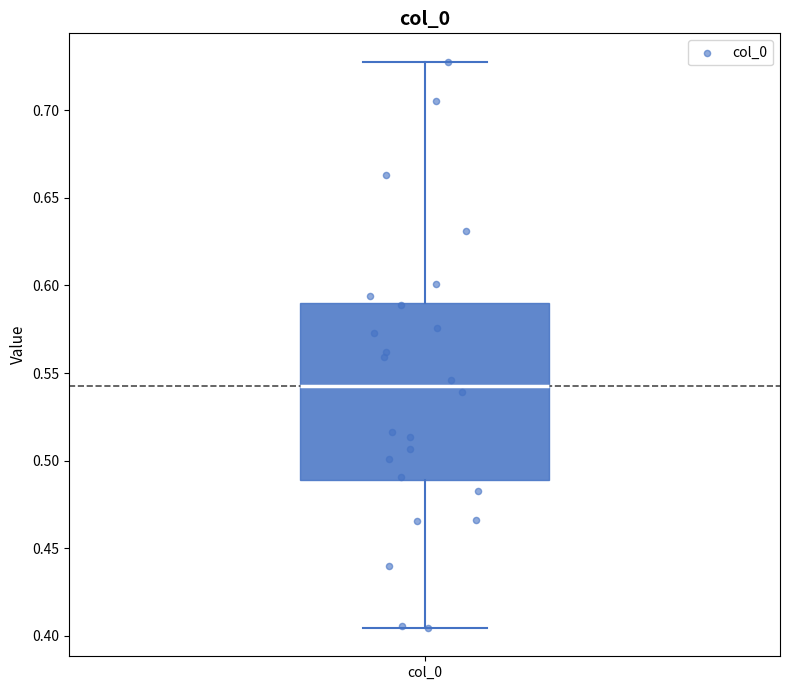

Read this box plot against the y-axis: the position of the median line, the range covered by the box, and the ends of both whiskers. The values are not printed on the chart, so give them approximately, as read against the axis.

median 0.545, box 0.490 to 0.590, whiskers 0.405 to 0.730